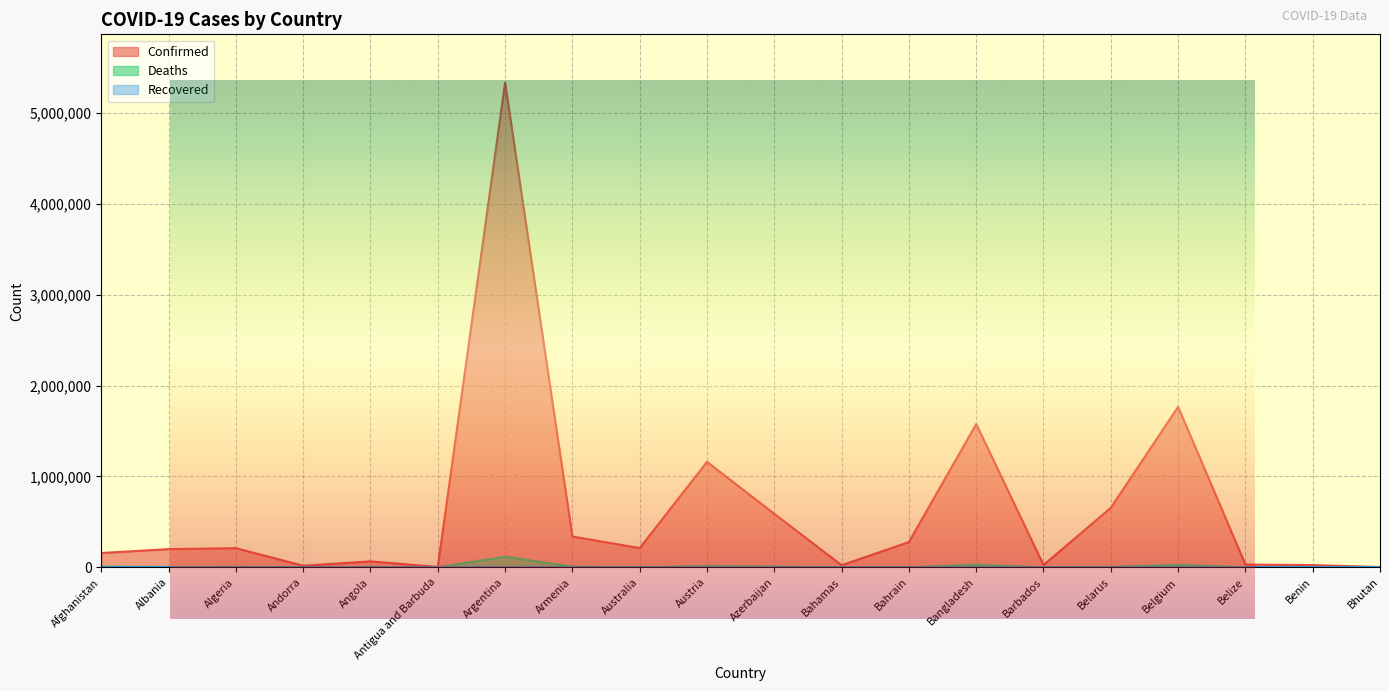

True or false: Confirmed and Deaths intersect in this chart.

False